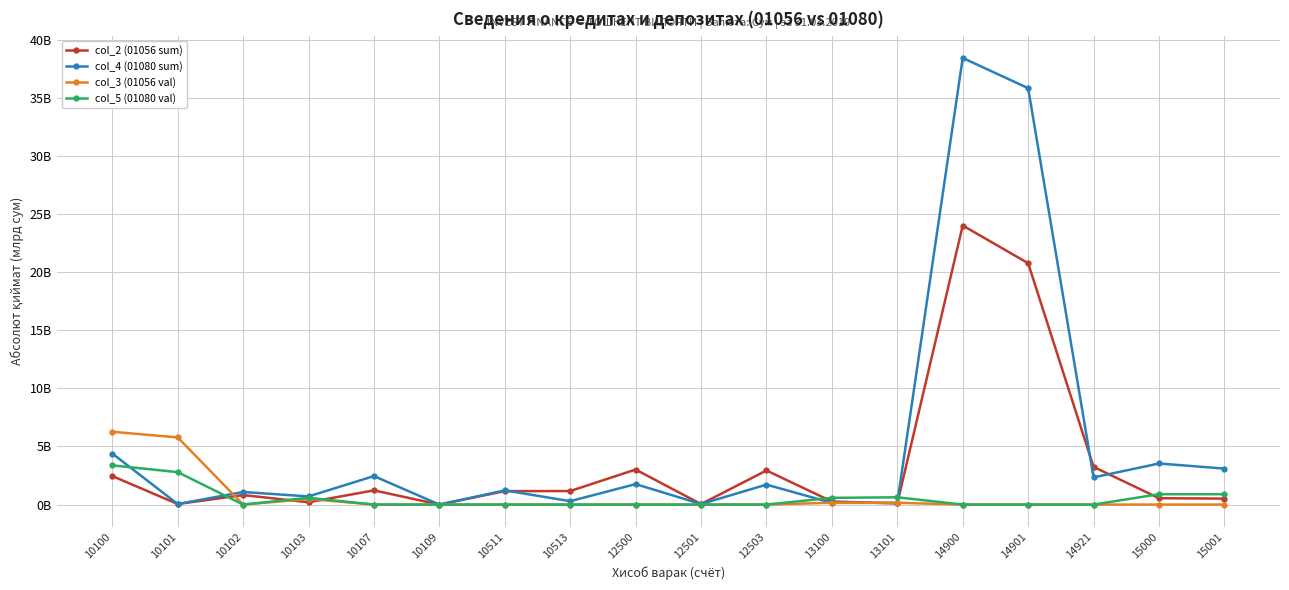

Where is col_3 (01056 val) nearest to the value 3?

10103